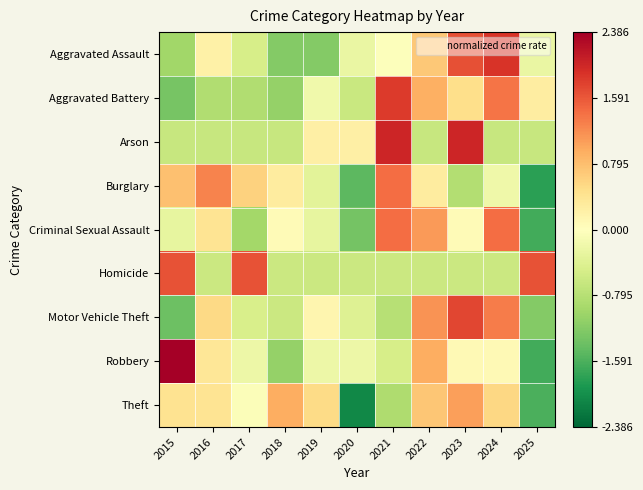

Rank the series by their maximum value, from lowest to highest.

Theft, Burglary, Criminal Sexual Assault, Homicide, Motor Vehicle Theft, Aggravated Battery, Aggravated Assault, Arson, Robbery